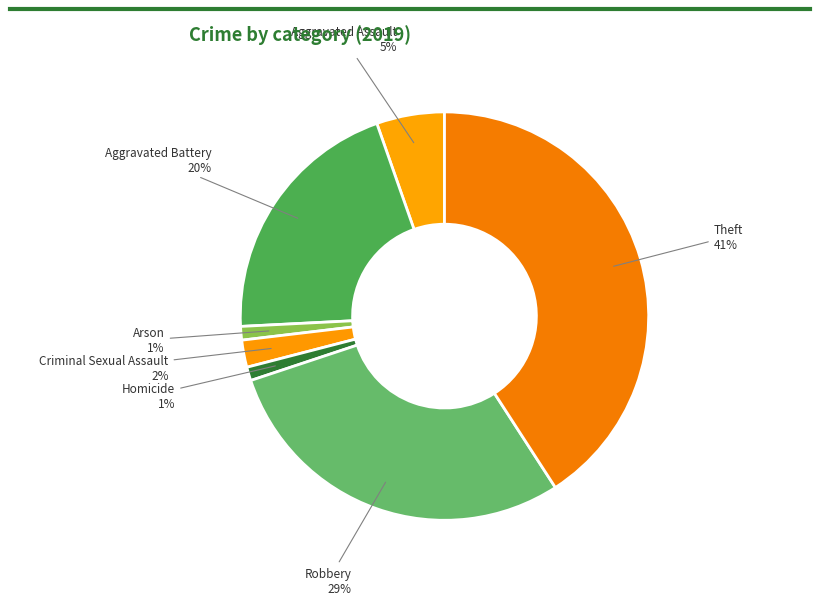

To the nearest percent, what is the combined percentage of Arson and Robbery?

30%